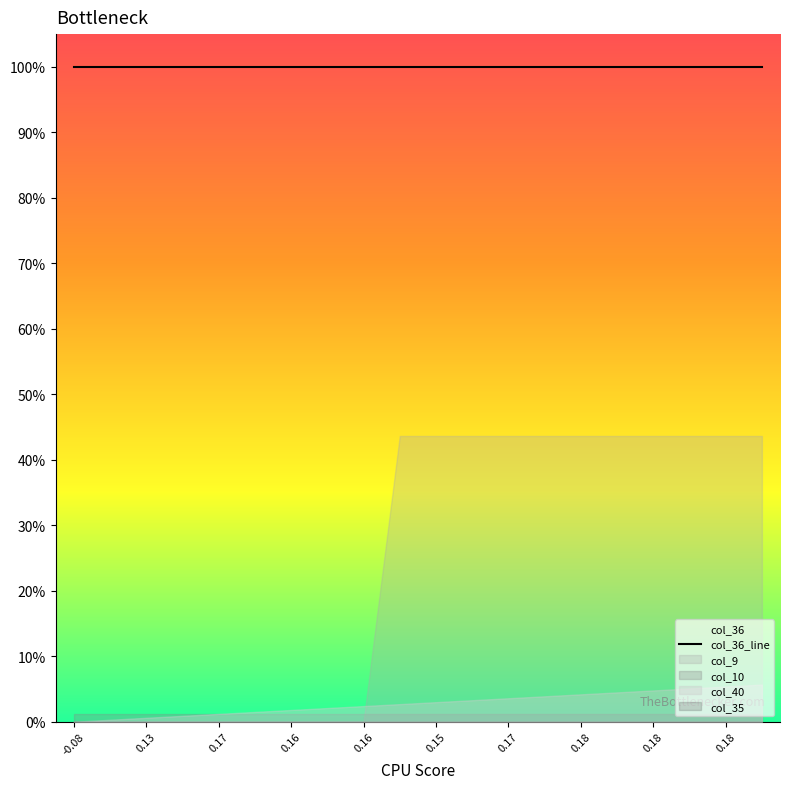

At how many categories does at least one series exceed 0?

20